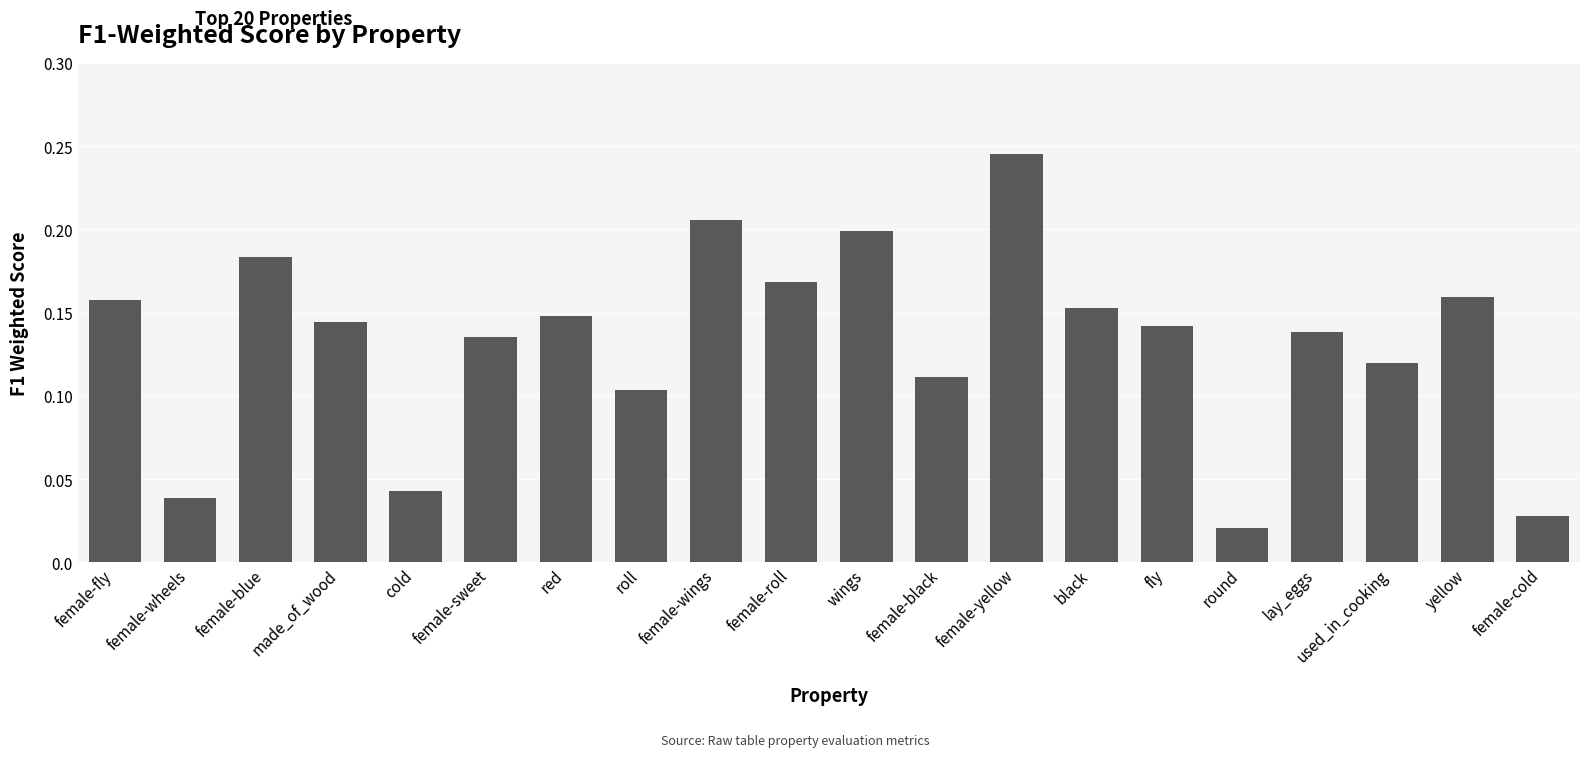

Where is the data nearest to the value 0?

round